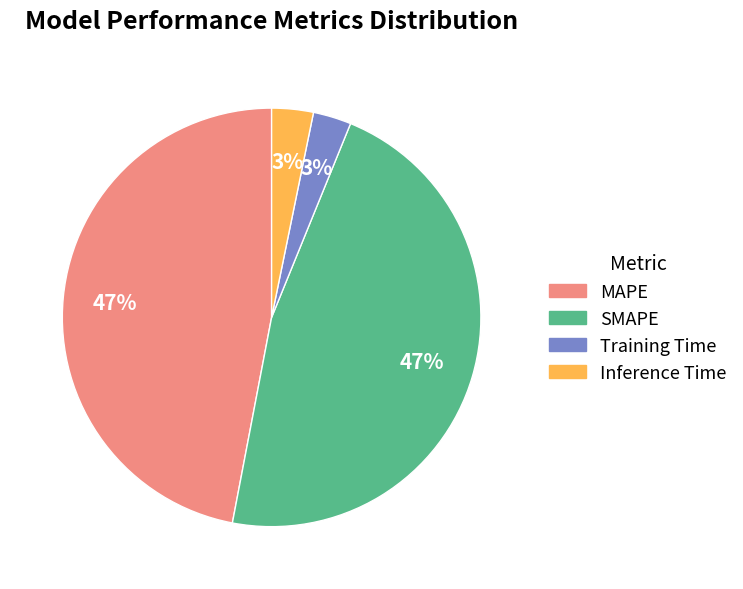

How many slices are in this pie chart?

4